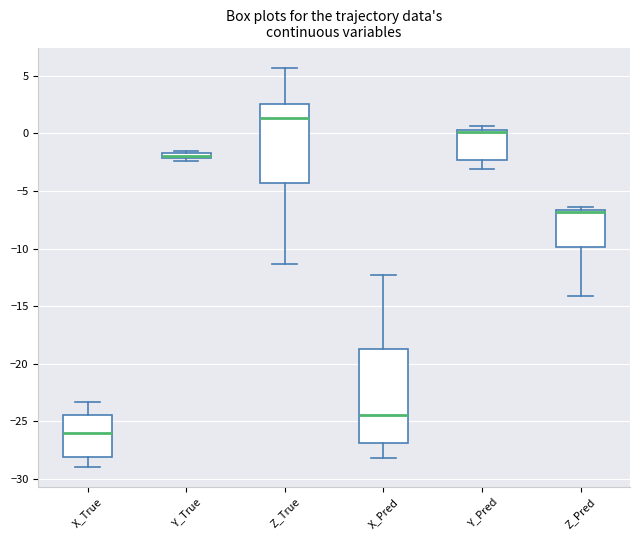

Where does the upper whisker of the box for X_True end on the y-axis? The values are not printed on the chart, so give them approximately, as read against the axis.

-23.5